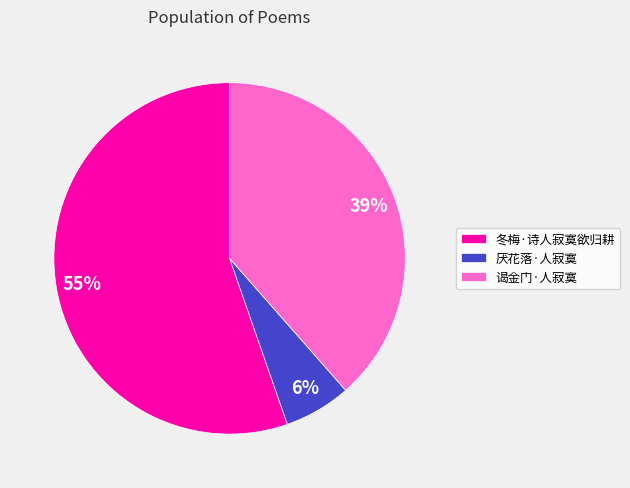

Which slice is the largest?

冬梅·诗人寂寞欲归耕